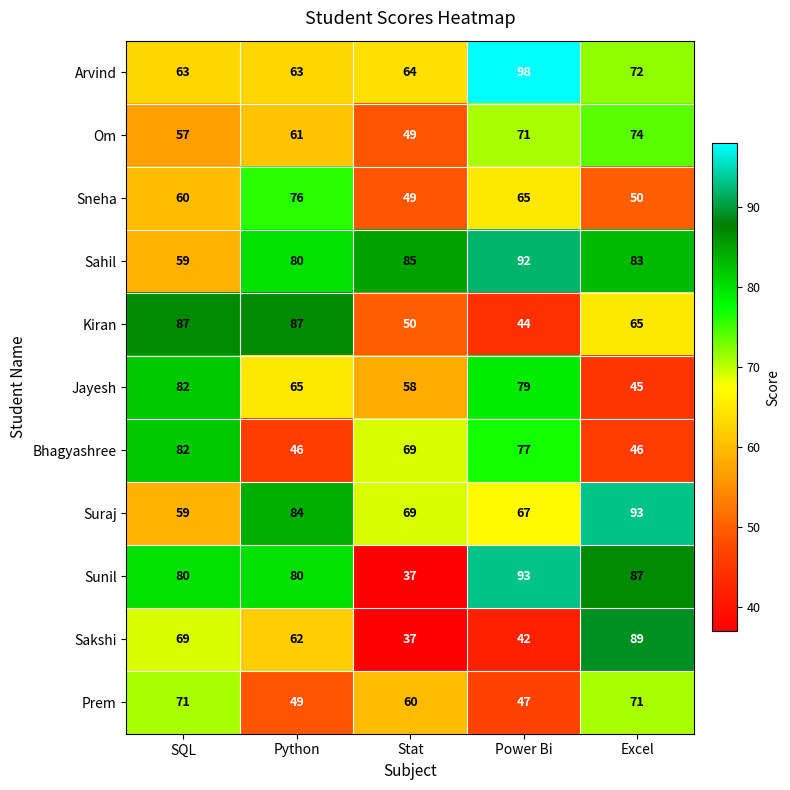

Which series has the widest spread of values?

Sunil